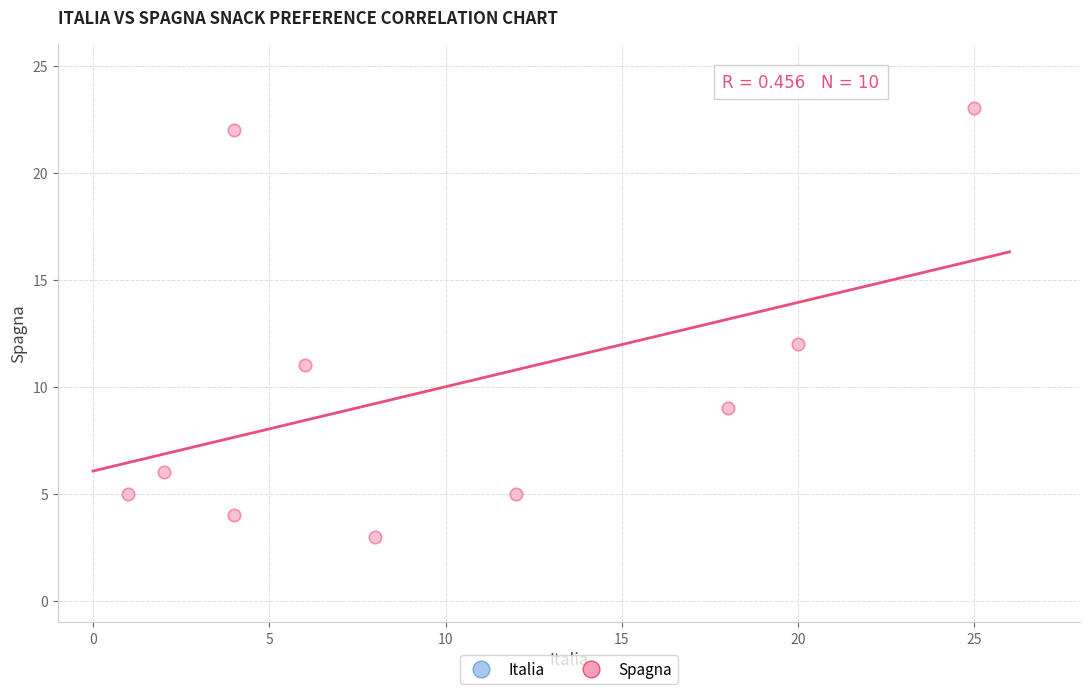

What is the range of X values (max minus min)?

24